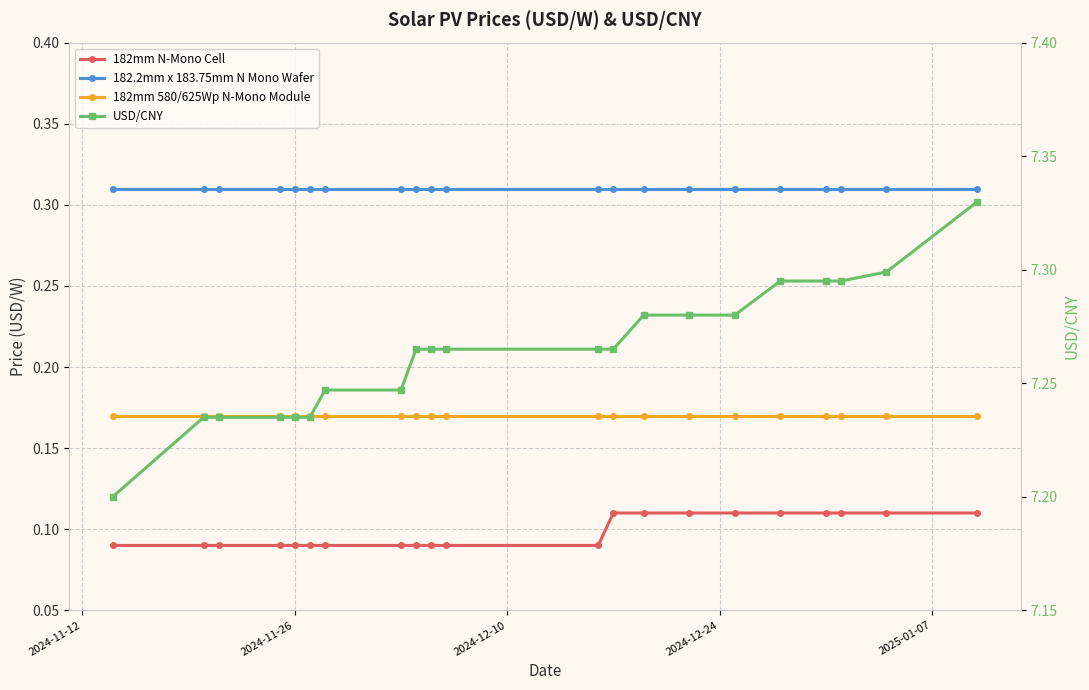

What are all the series names shown in the legend?

182mm N-Mono Cell, 182.2mm x 183.75mm N Mono Wafer, 182mm 580/625Wp N-Mono Module, USD/CNY